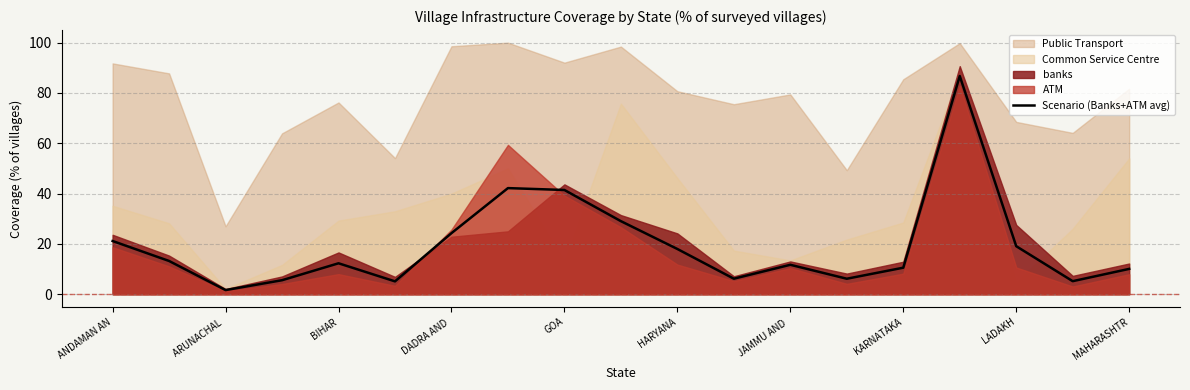

Is it true that Scenario (Banks+ATM avg) equals 18.0 at HARYANA?

True